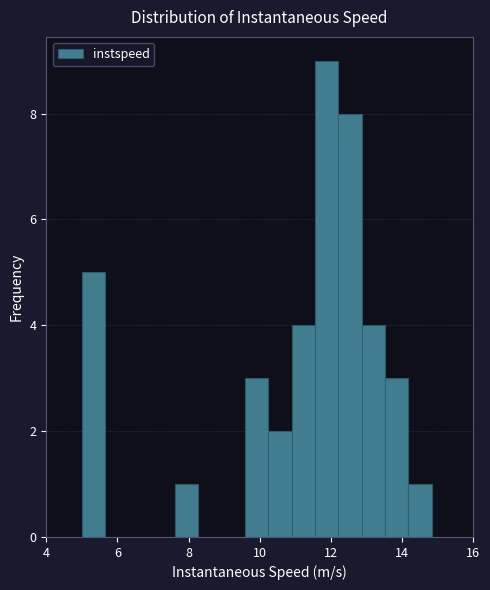

Read against the x-axis, roughly where is the centre of the tallest bar?

11.8